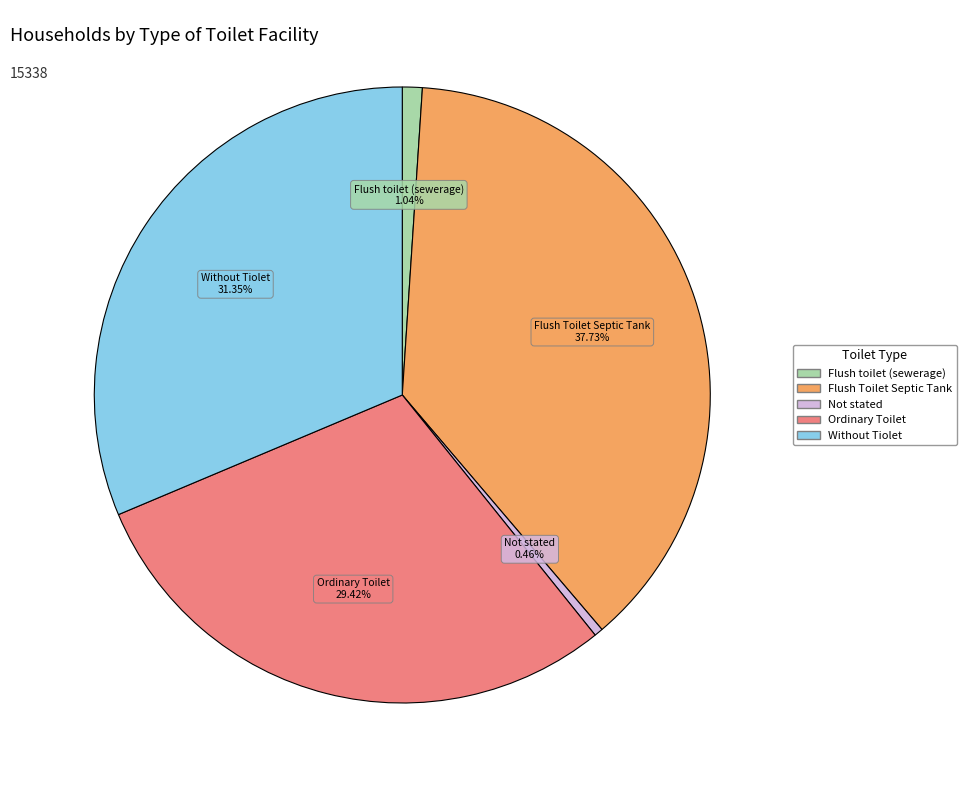

What portion of the pie excludes Ordinary Toilet?

70.6%